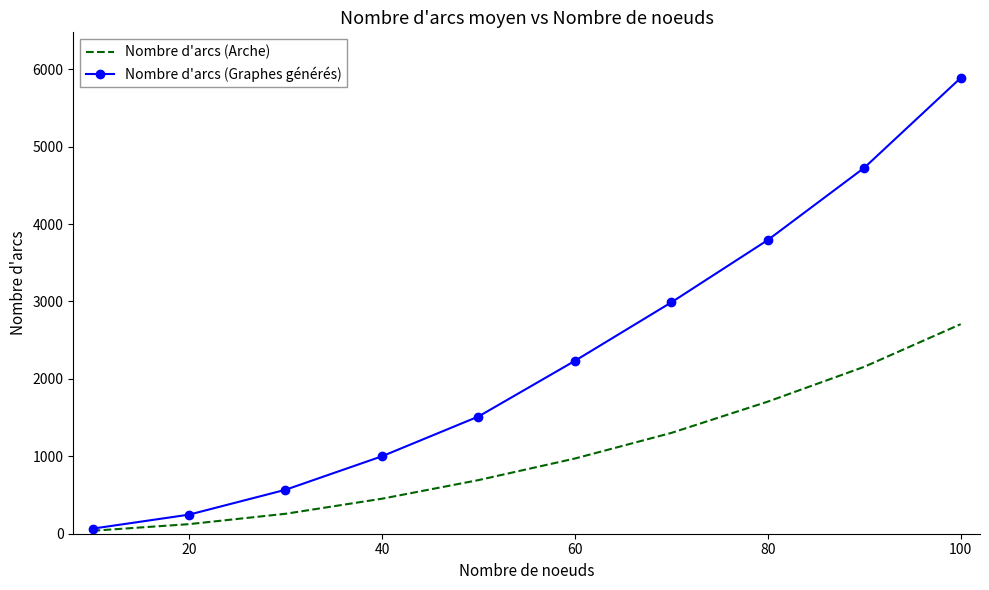

Which series has the widest spread of values?

Nombre d'arcs (Graphes générés)